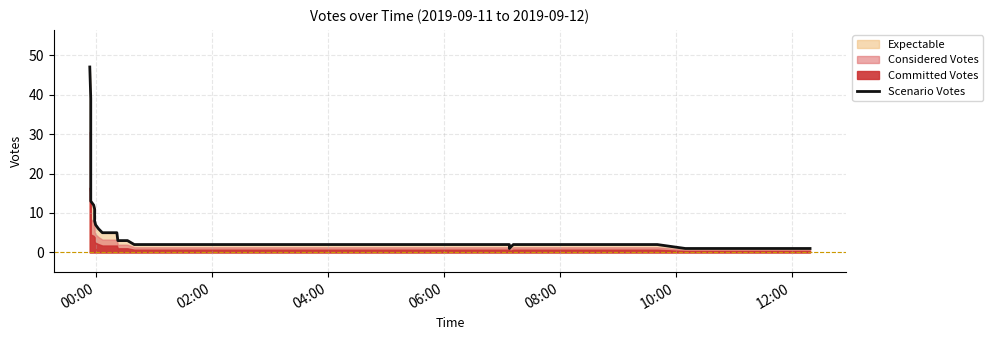

What is the smallest value displayed?

1